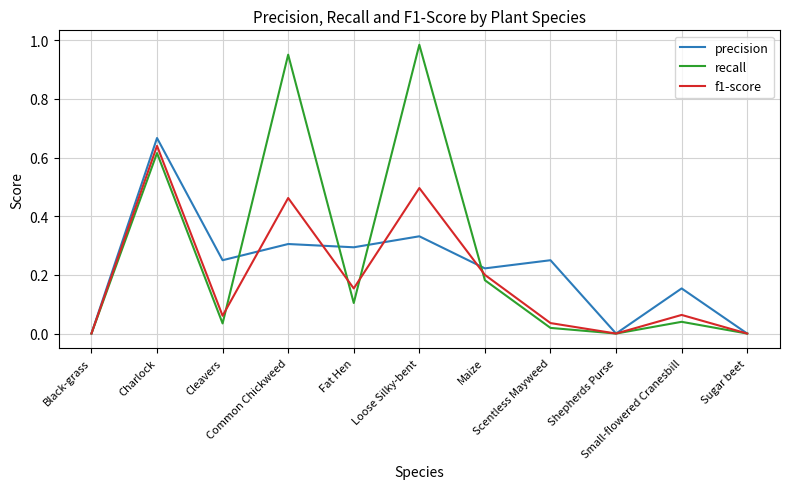

Which series has the widest spread of values?

recall